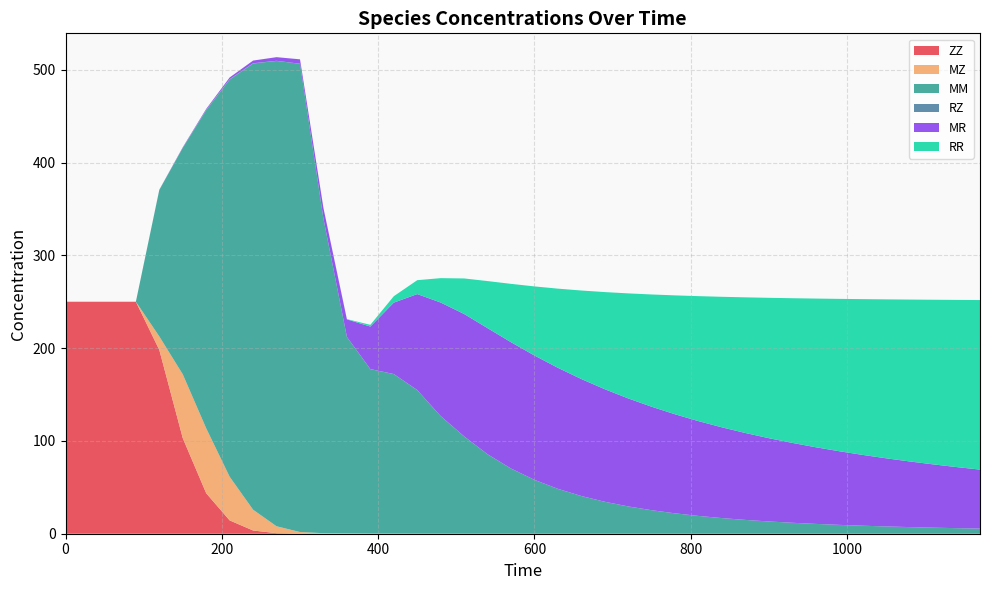

Reading left to right, transcribe all the data shown in this chart.

ZZ: 0=250.0	30=250.0	60=250.0	90=250.0	120=198.0	150=103.0	180=43.6	210=14.4	240=3.5	270=0.6	300=0.1	330=0.0	360=0.0	390=0.0	420=0.0	450=0.0	480=0.0	510=0.0	540=0.0	570=0.0	600=0.0	630=0.0	660=0.0	690=0.0	720=0.0	750=0.0	780=0.0	810=0.0	840=0.0	870=0.0	900=0.0	930=0.0	960=0.0	990=0.0	1020=0.0	1050=0.0	1080=0.0	1110=0.0	1140=0.0	1170=0.0
MZ: 0=0.0	30=0.0	60=0.0	90=0.0	120=14.6	150=68.8	180=70.0	210=47.0	240=22.4	270=7.4	300=1.7	330=0.6	360=0.4	390=0.2	420=0.2	450=0.1	480=0.1	510=0.0	540=0.0	570=0.0	600=0.0	630=0.0	660=0.0	690=0.0	720=0.0	750=0.0	780=0.0	810=0.0	840=0.0	870=0.0	900=0.0	930=0.0	960=0.0	990=0.0	1020=0.0	1050=0.0	1080=0.0	1110=0.0	1140=0.0	1170=0.0
MM: 0=0.0	30=0.0	60=0.0	90=0.0	120=157.9	150=243.9	180=342.8	210=428.0	240=480.9	270=501.4	300=504.6	330=338.9	360=211.7	390=177.2	420=171.9	450=154.7	480=126.7	510=104.9	540=85.6	570=70.2	600=58.0	630=48.3	660=40.6	690=34.4	720=29.4	750=25.3	780=21.9	810=19.2	840=16.8	870=14.9	900=13.2	930=11.8	960=10.6	990=9.5	1020=8.6	1050=7.8	1080=7.1	1110=6.5	1140=6.0	1170=5.5
RZ: 0=0.0	30=0.0	60=0.0	90=0.0	120=0.1	150=0.3	180=0.4	210=0.4	240=0.3	270=0.1	300=0.1	330=0.0	360=0.0	390=0.0	420=0.1	450=0.1	480=0.1	510=0.0	540=0.0	570=0.0	600=0.0	630=0.0	660=0.0	690=0.0	720=0.0	750=0.0	780=0.0	810=0.0	840=0.0	870=0.0	900=0.0	930=0.0	960=0.0	990=0.0	1020=0.0	1050=0.0	1080=0.0	1110=0.0	1140=0.0	1170=0.0
MR: 0=0.0	30=0.0	60=0.0	90=0.0	120=0.2	150=0.4	180=1.0	210=1.9	240=2.9	270=3.9	300=4.7	330=11.4	360=18.9	390=45.8	420=76.9	450=103.4	480=122.3	510=131.8	540=135.9	570=136.1	600=134.0	630=130.4	660=126.0	690=121.3	720=116.4	750=111.5	780=106.7	810=102.1	840=97.8	870=93.6	900=89.7	930=86.0	960=82.6	990=79.3	1020=76.3	1050=73.4	1080=70.7	1110=68.2	1140=65.8	1170=63.6
RR: 0=0.0	30=0.0	60=0.0	90=0.0	120=0.0	150=0.0	180=0.0	210=0.0	240=0.0	270=0.0	300=0.0	330=0.1	360=0.3	390=1.9	420=6.9	450=15.0	480=26.3	510=38.3	540=50.7	570=62.9	600=74.5	630=85.3	660=95.4	690=104.7	720=113.2	750=121.0	780=128.2	810=134.7	840=140.7	870=146.2	900=151.3	930=155.9	960=160.2	990=164.2	1020=167.9	1050=171.3	1080=174.4	1110=177.4	1140=180.1	1170=182.7